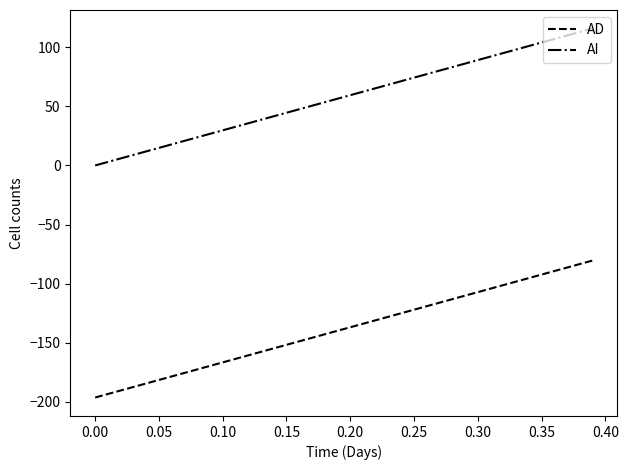

Rank the series by their average value, from highest to lowest.

AI, AD